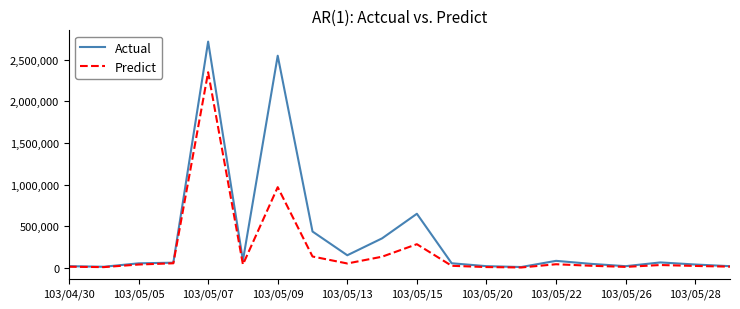

Which series has the widest spread of values?

Actual